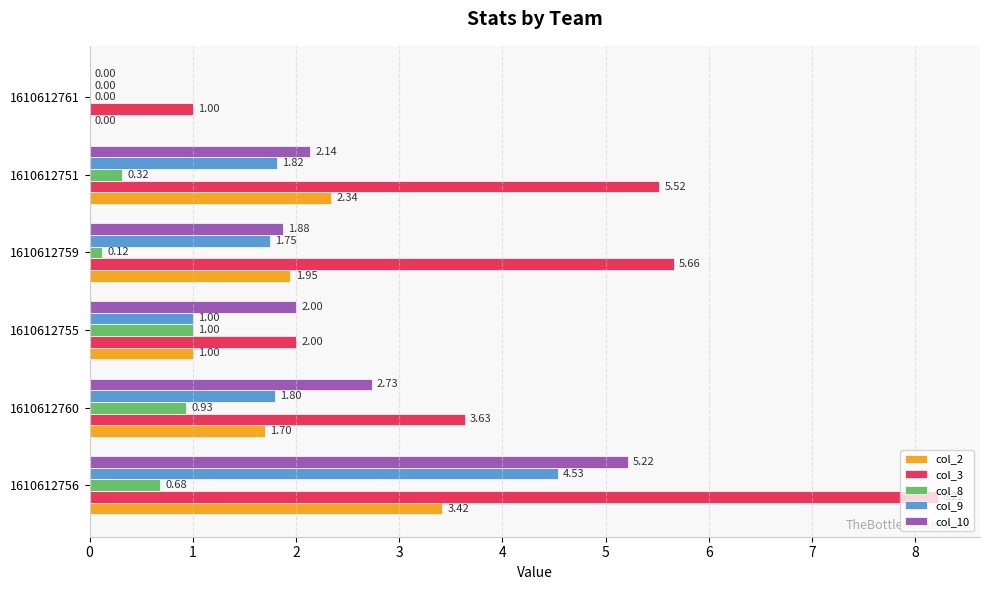

What is the total value across all series at 1610612751?

12.1